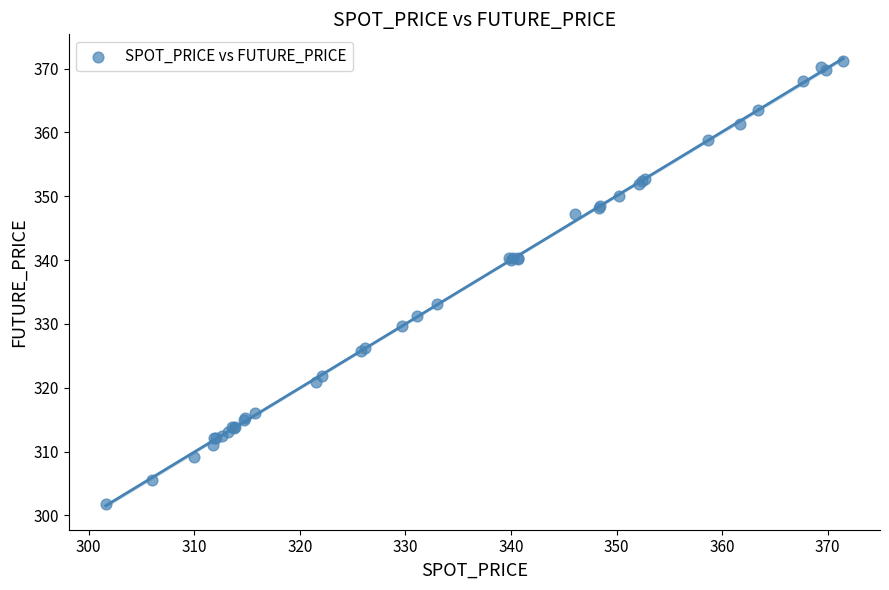

What Y value in the scatter plot is closest to 336?

333.1